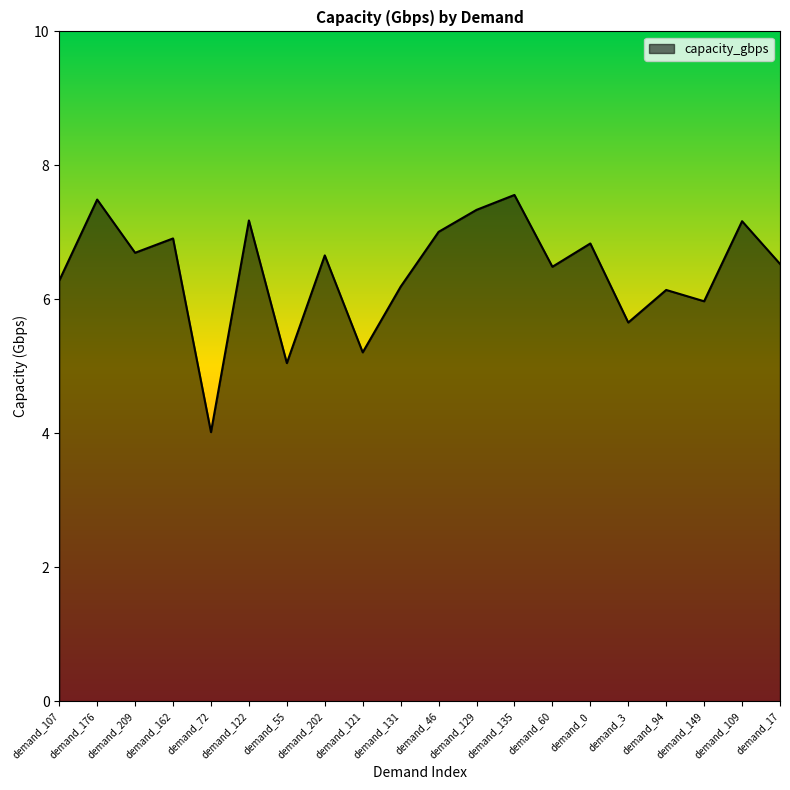

What is the change in value from demand_162 to demand_46?

+0.1